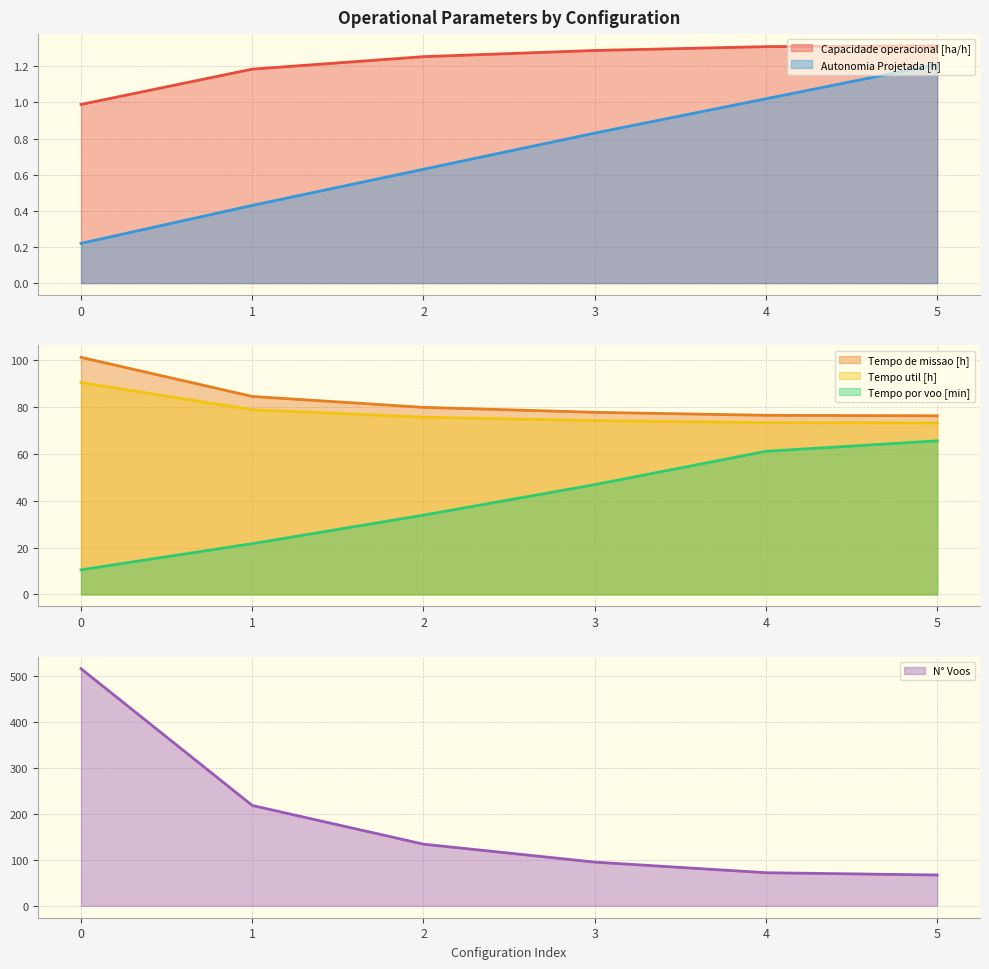

What is the value of the Tempo util [h] point at the 6th from the left?

73.2